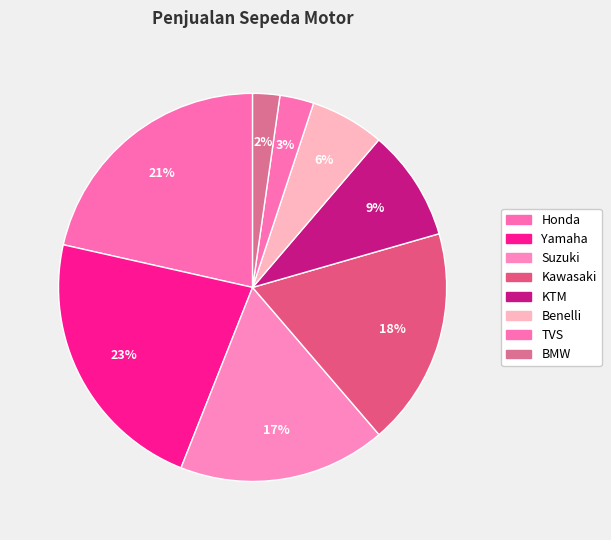

To the nearest percent, what is the average slice percentage?

12%